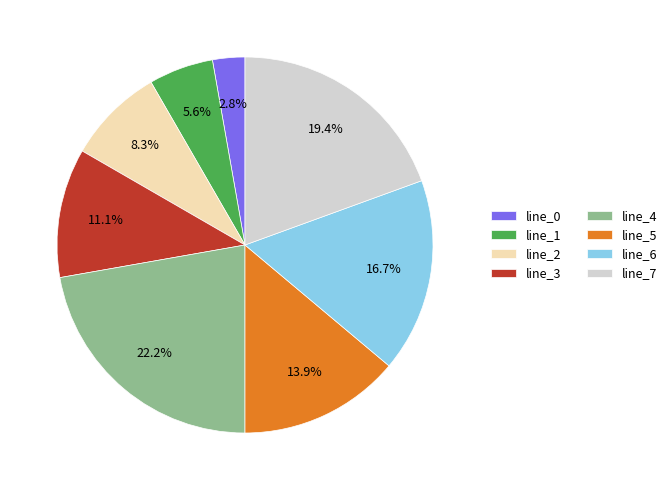

Which has a higher value, line_6 or line_1?

line_6